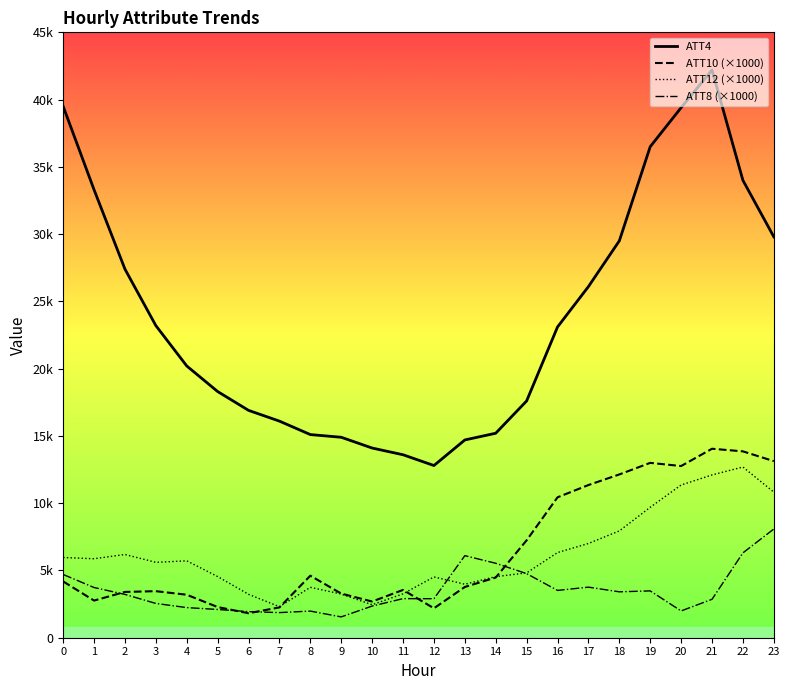

What is the difference between the maximum and minimum values in the ATT12 (×1000) series?

10383.9